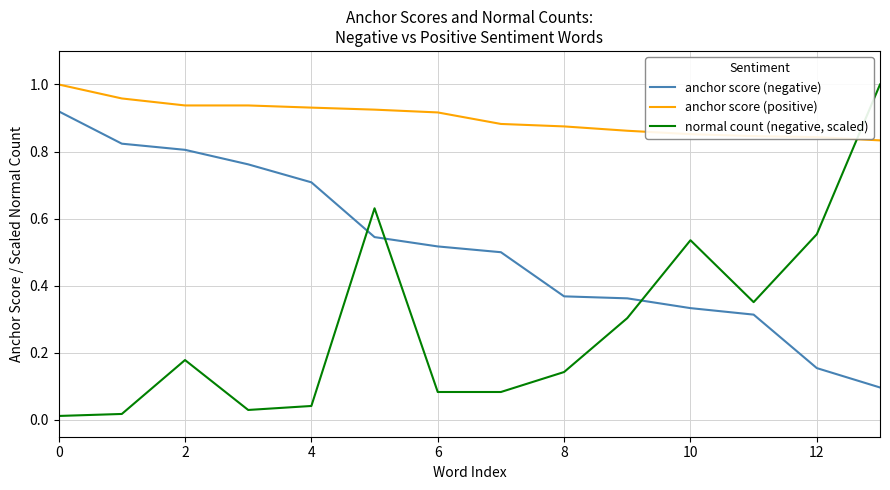

List the series in order of their overall mean, highest first.

anchor score (positive), anchor score (negative), normal count (negative, scaled)